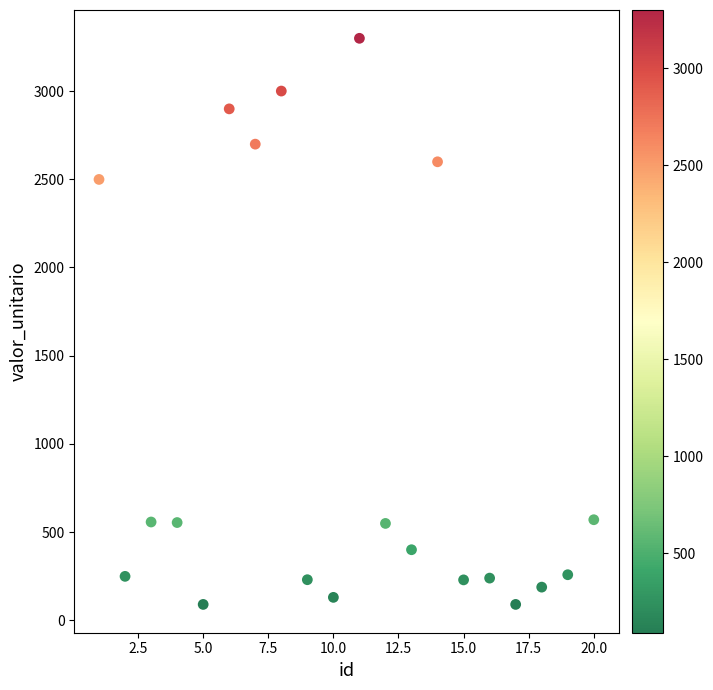

What Y value in the scatter plot is closest to 1694?

2499.0